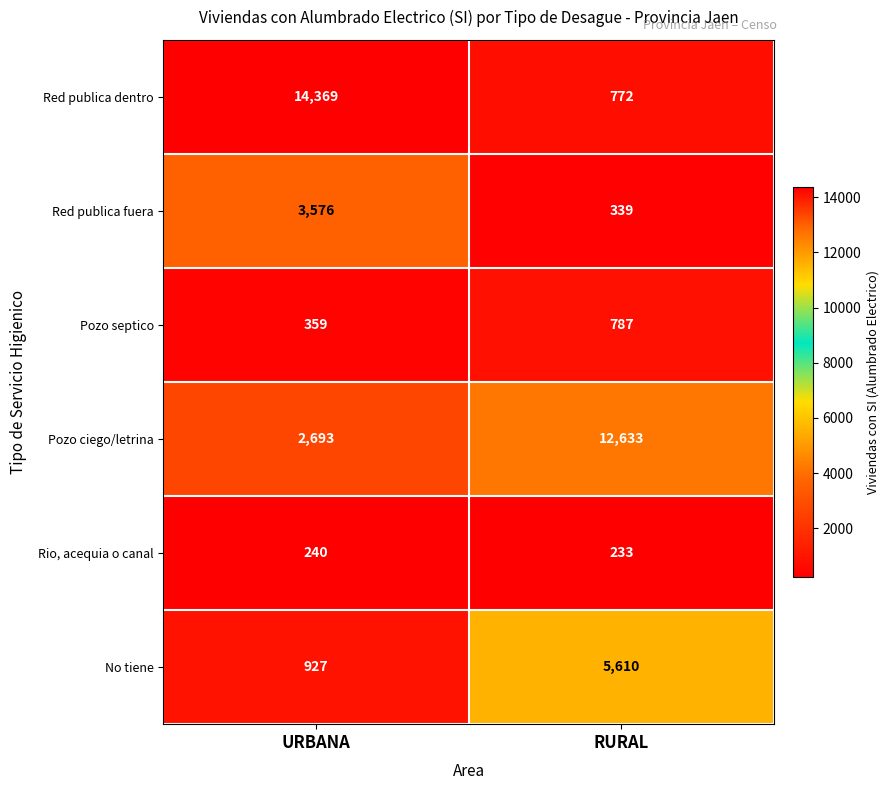

Which series changed the most between URBANA and RURAL?

Red publica dentro